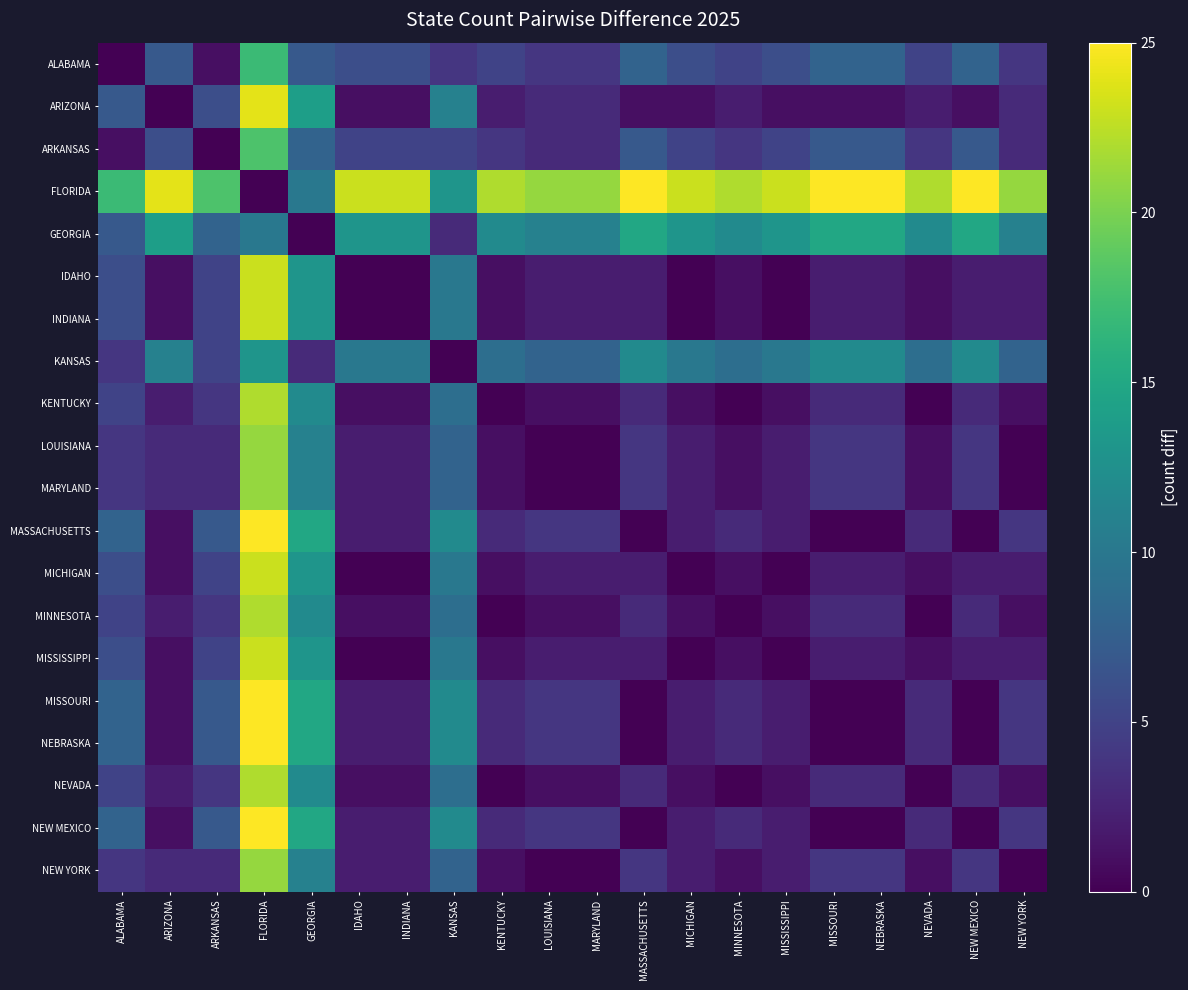

At which category does the chart reach its peak across all series?

MASSACHUSETTS